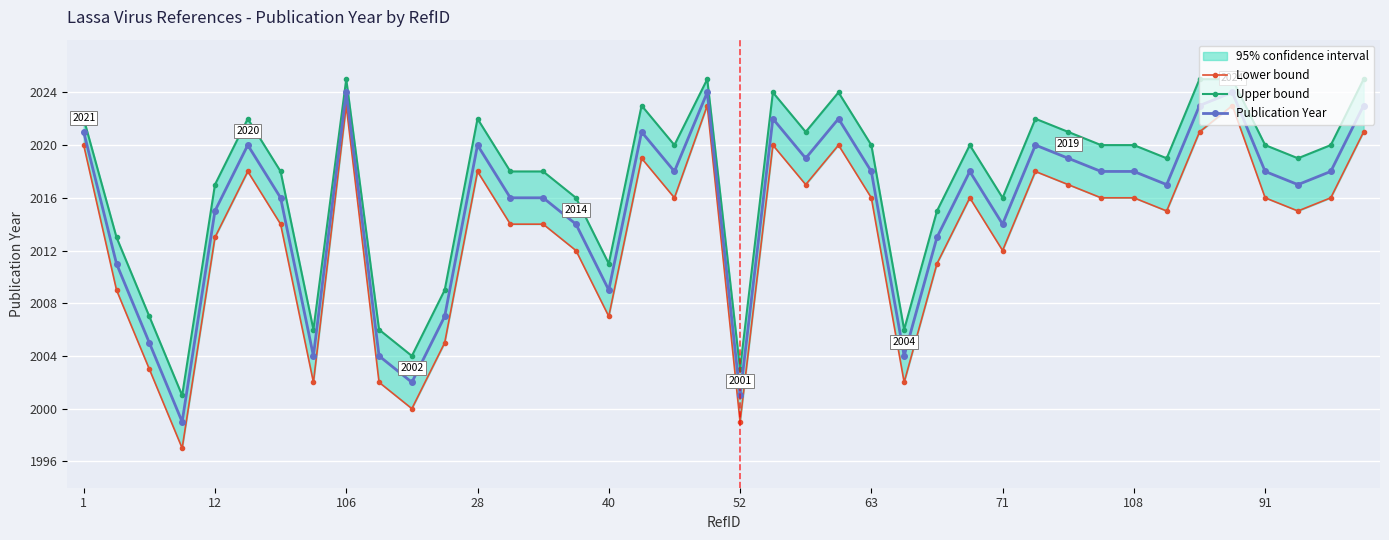

What is the maximum value for Publication Year?

2024